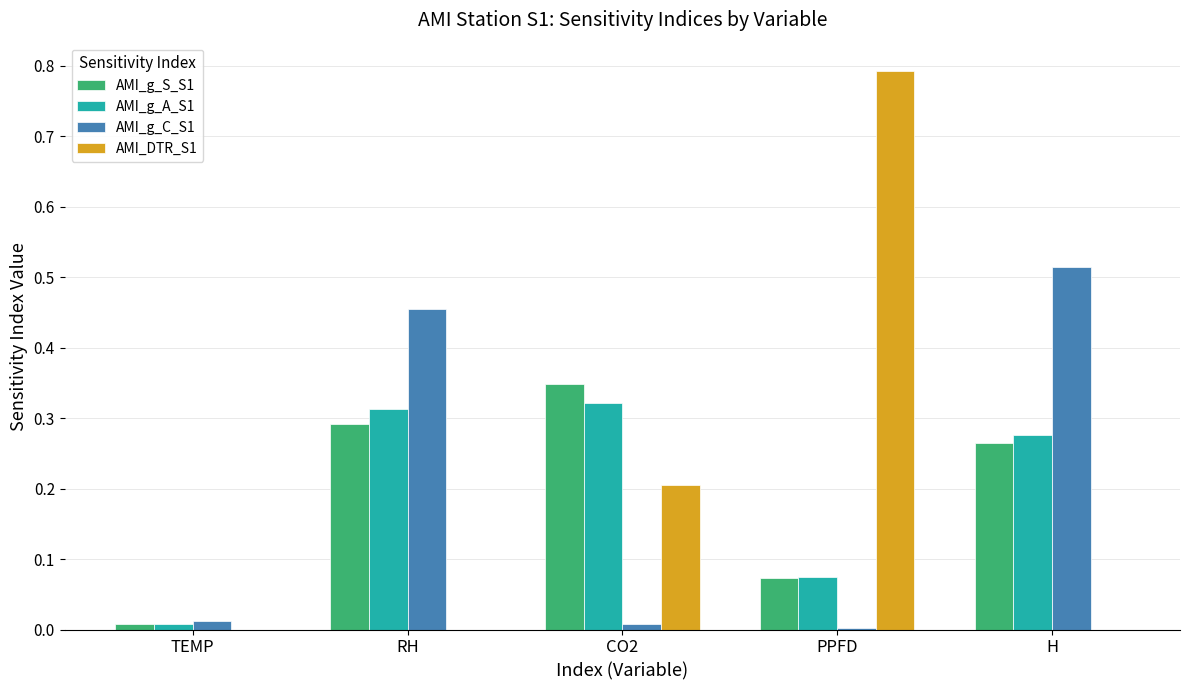

How many categories are shown in the chart?

5